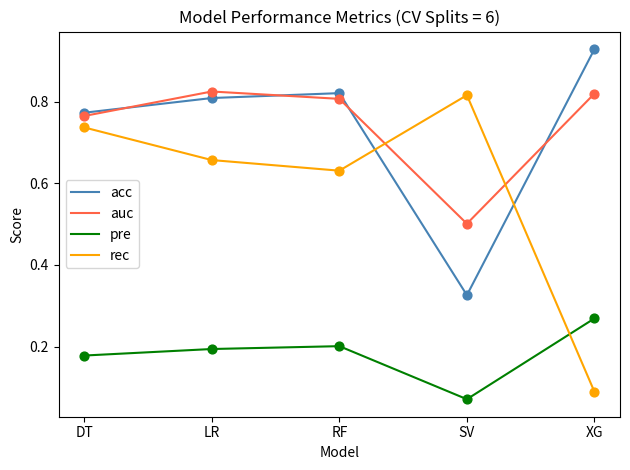

At how many categories does at least one series exceed 0?

5